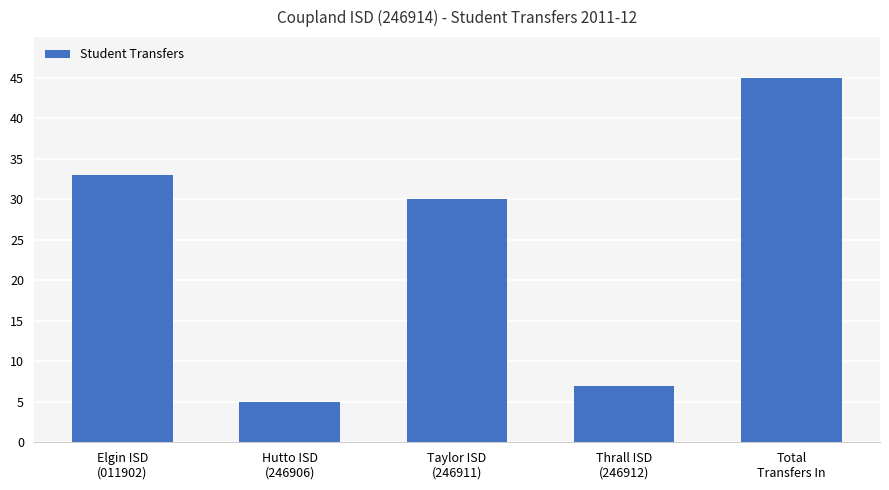

Reading left to right, transcribe all the data shown in this chart.

33	5	30	7	45